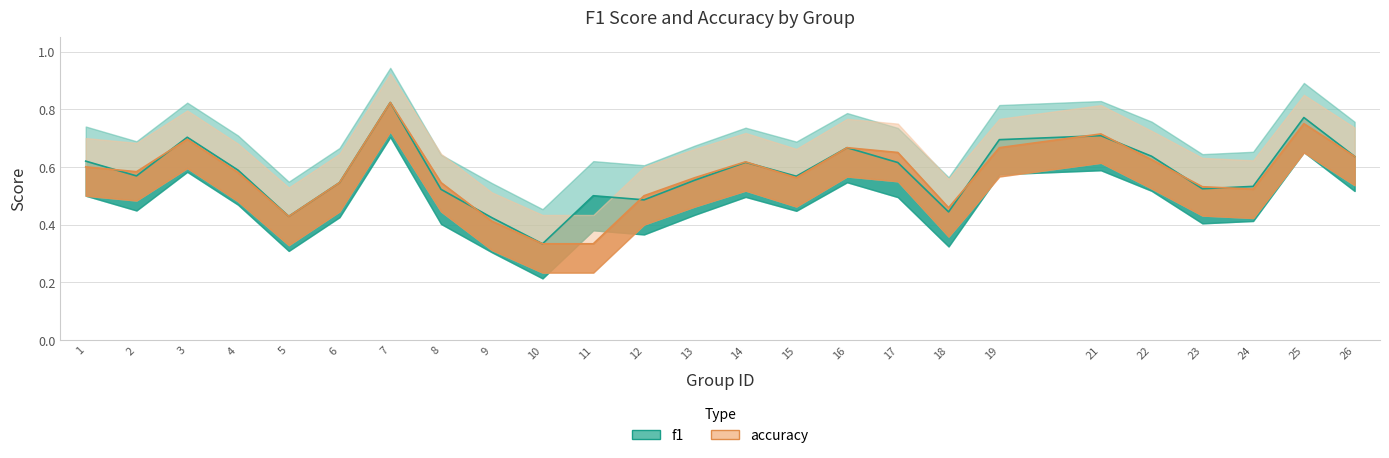

True or false: accuracy and f1 cross at least once.

True